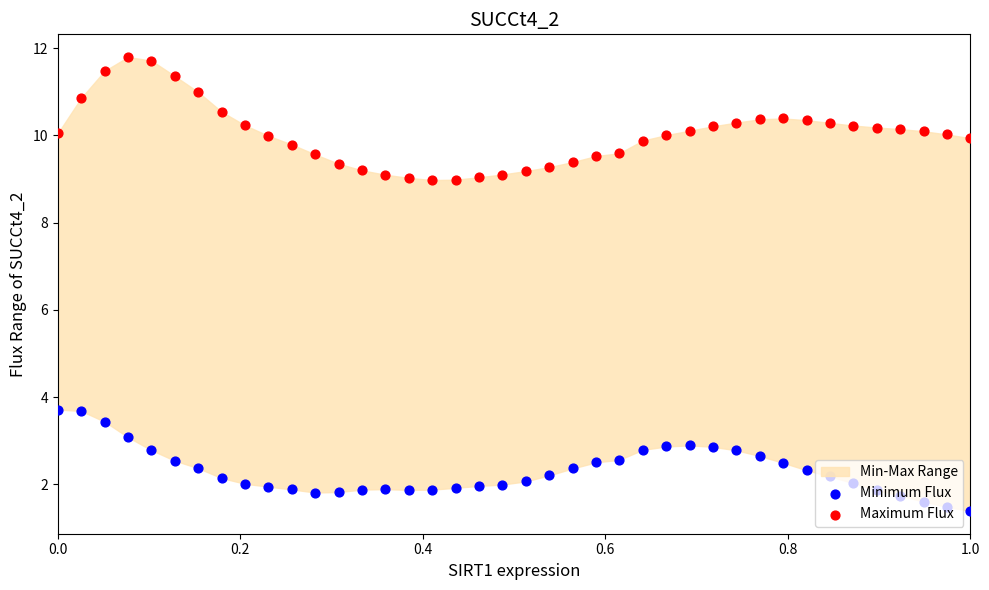

Which series has the largest total across all categories?

Maximum Flux